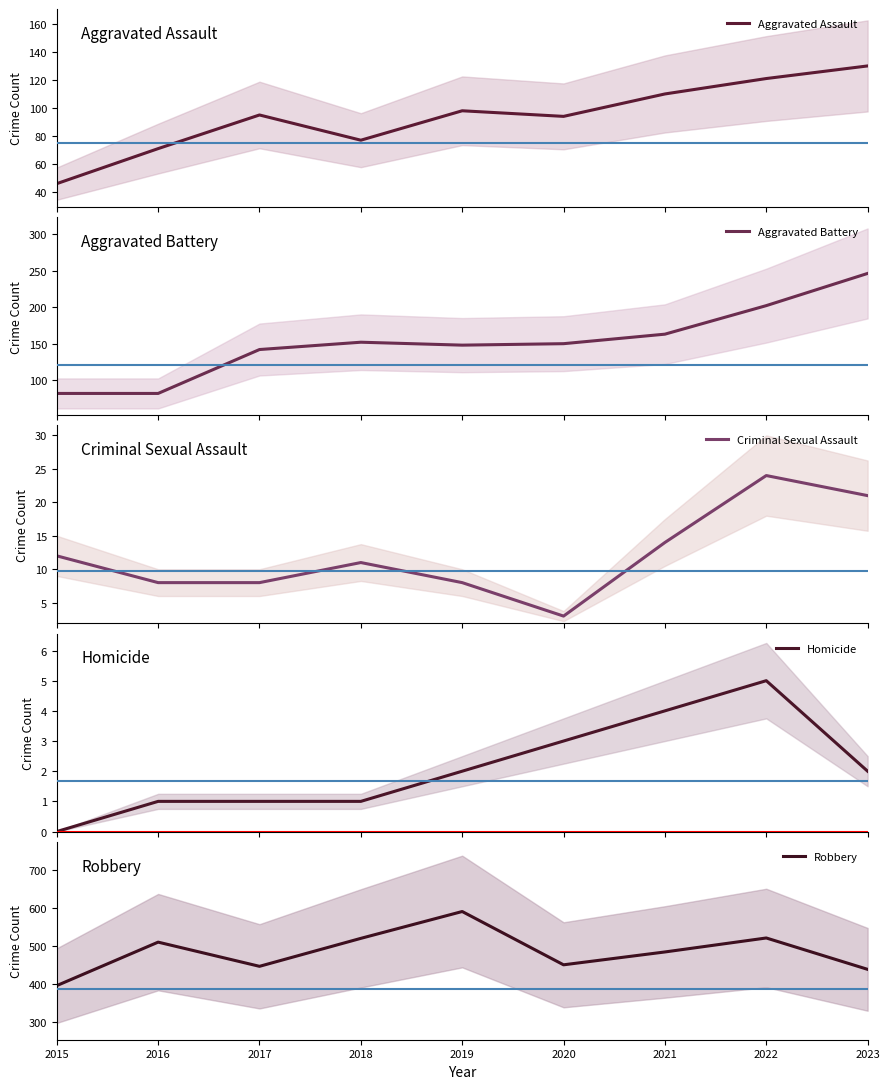

True or false: Aggravated Assault and Criminal Sexual Assault intersect in this chart.

False